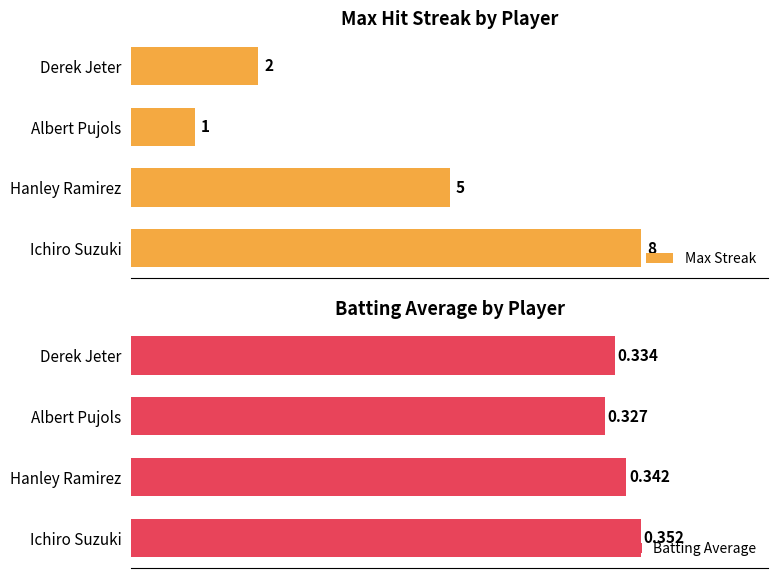

What is the value of the Batting Average bar at the 3rd from the left?

0.3